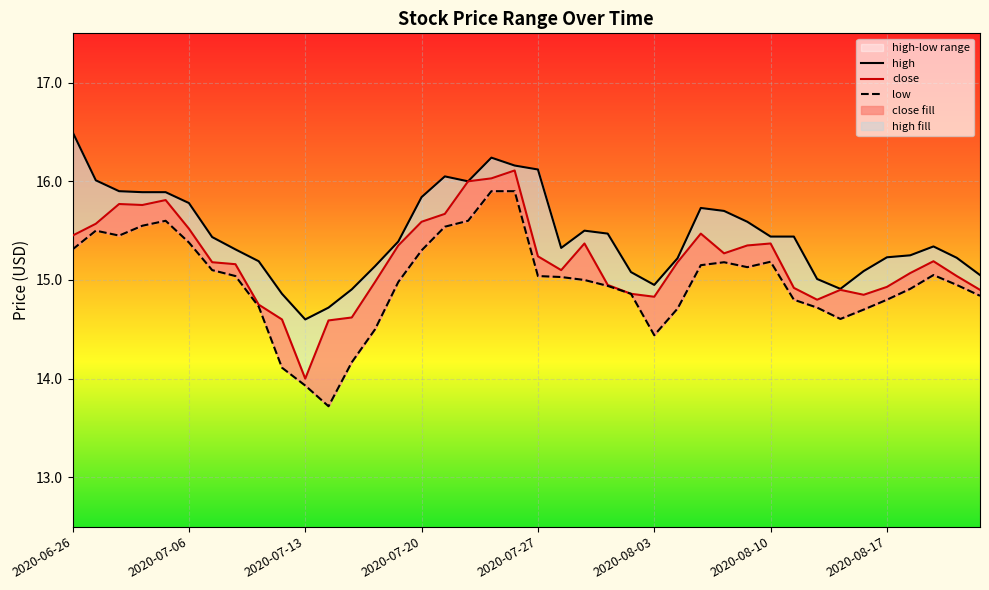

Where is the first local minimum for high?

2020-07-13